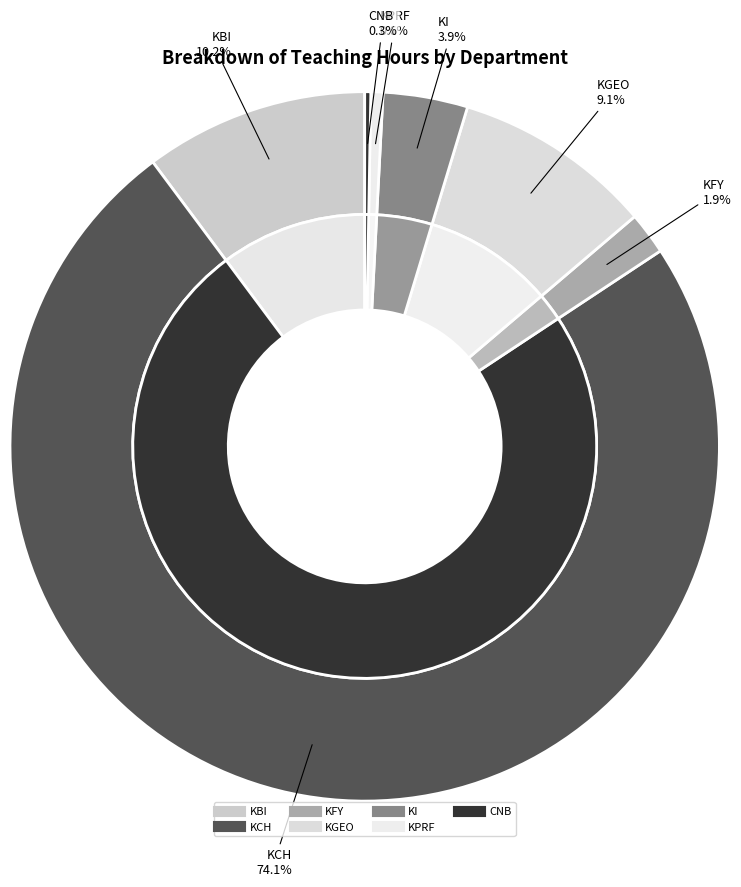

Is KI the majority of the pie?

No